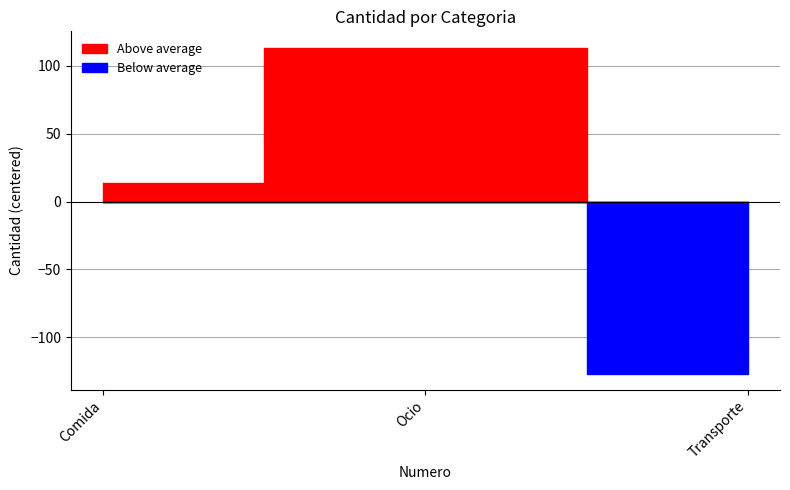

Which has a higher value, Ocio or Comida?

Ocio